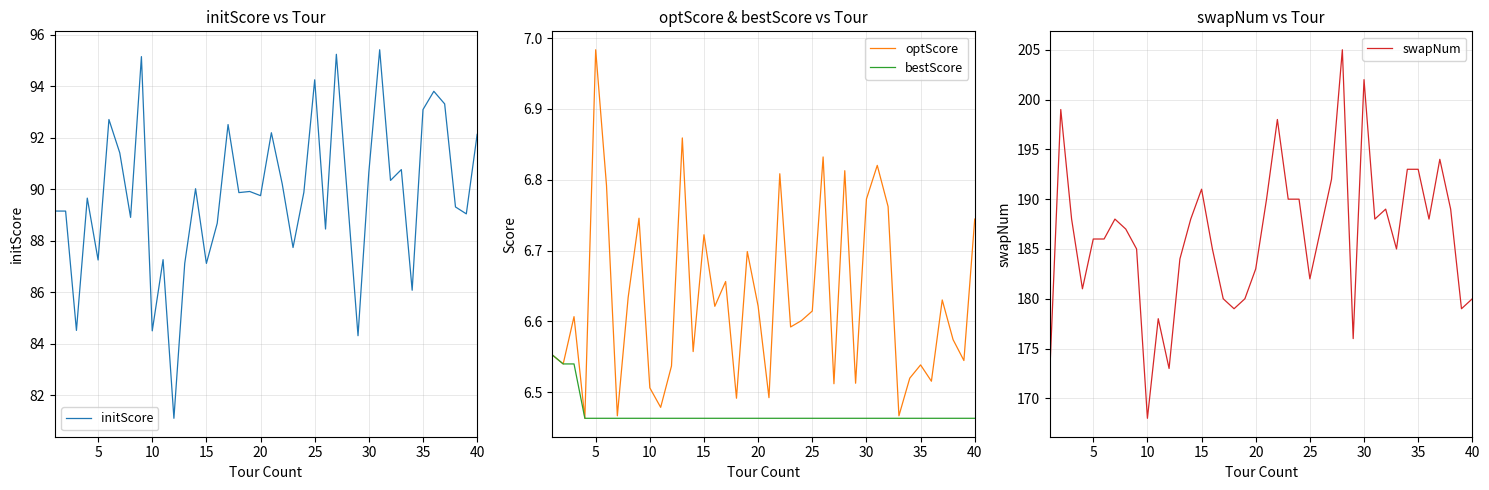

True or false: optScore and bestScore cross at least once.

False